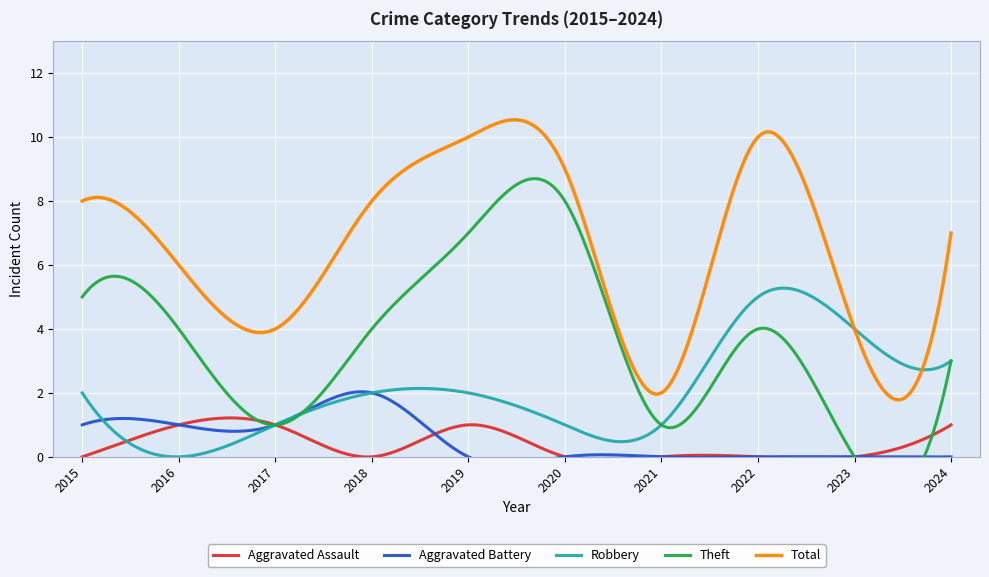

How many Aggravated Assault values are between 0 and 1?

10